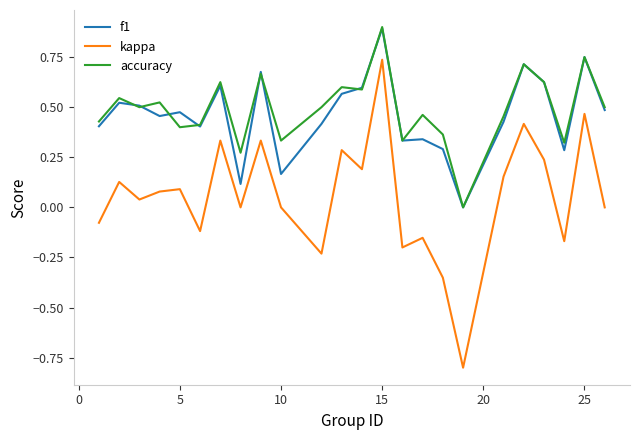

What is the maximum value shown in the chart?

0.9